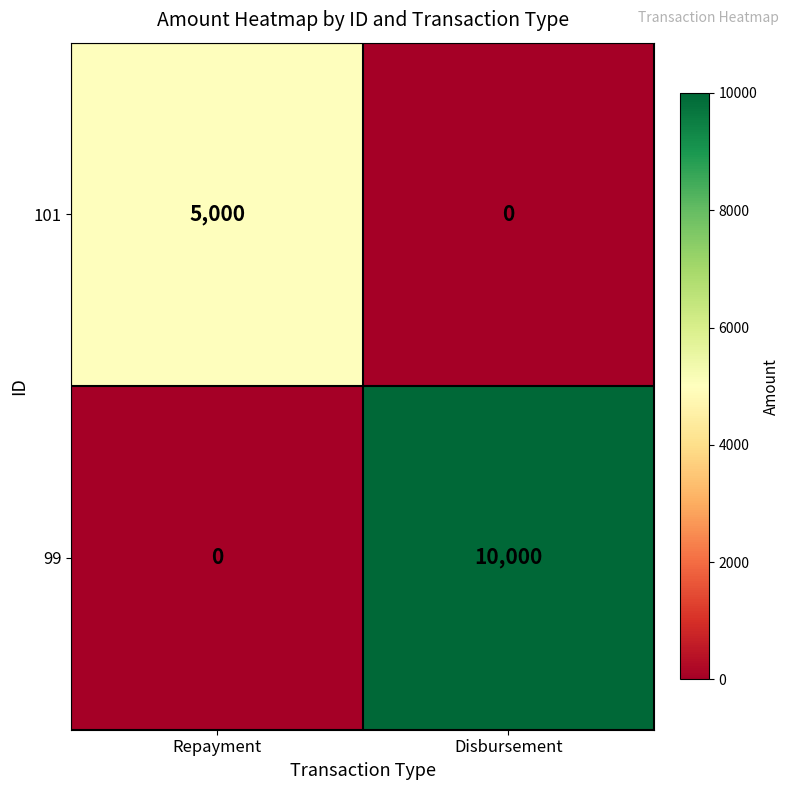

What is the sum of the 101 values at Disbursement and Repayment?

5000